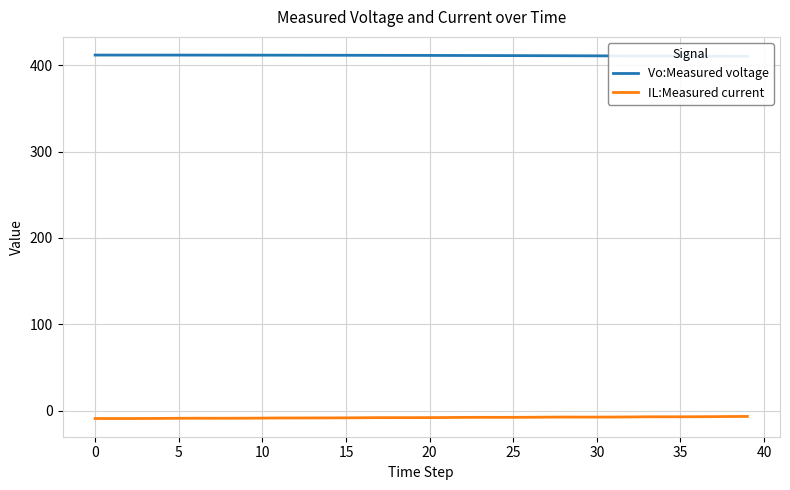

Is this an area chart (filled region under the line)?

No